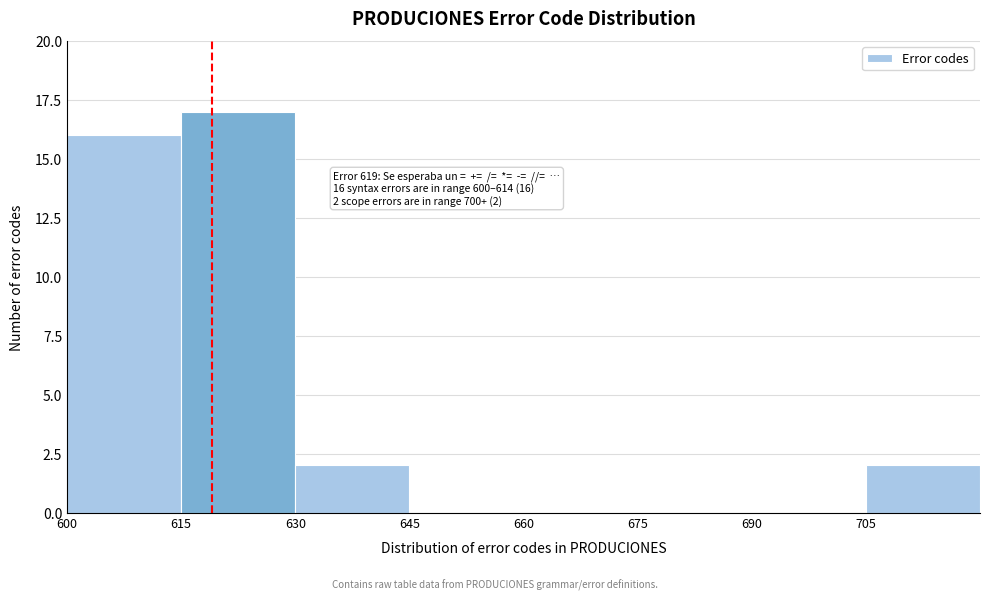

Over which range of the x-axis is the bar tallest?

615 to 630